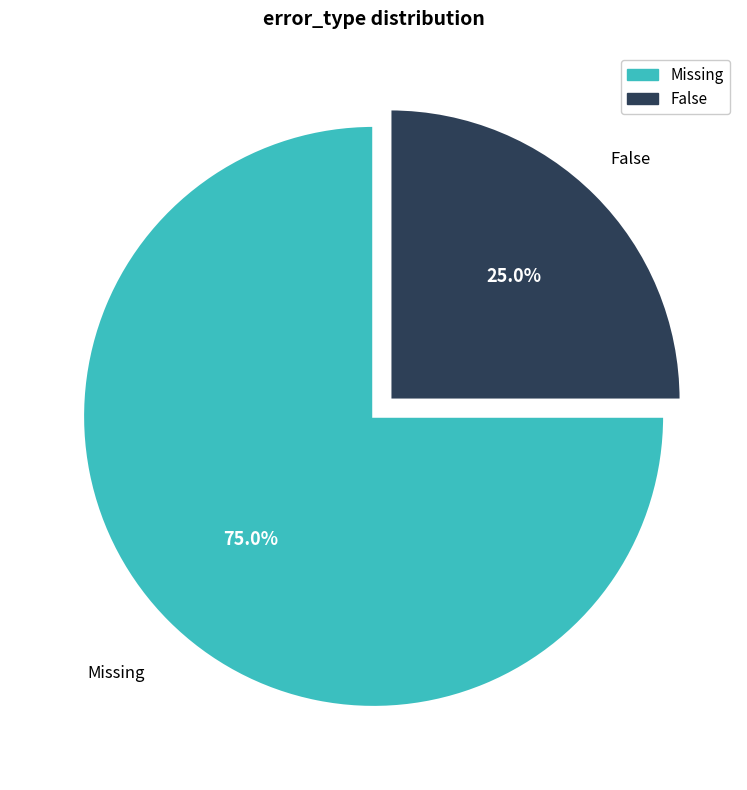

To the nearest percent, what is the difference between the False and Missing slice percentages?

50%